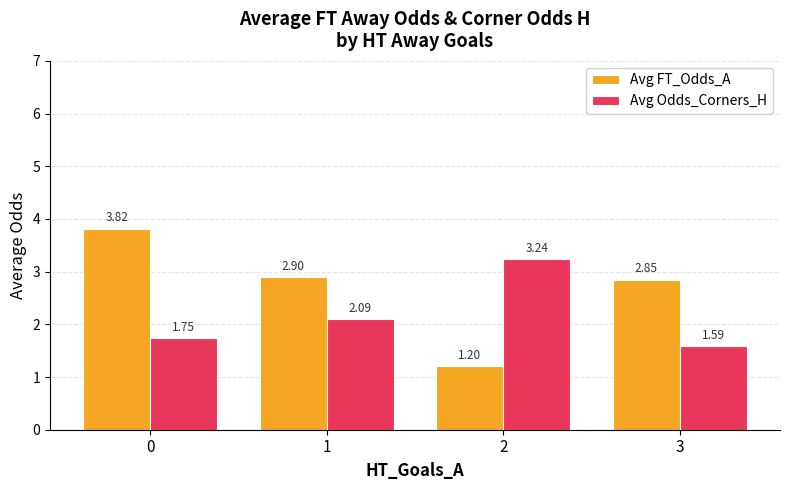

Is it true that Avg Odds_Corners_H equals 2.1 at 1?

True